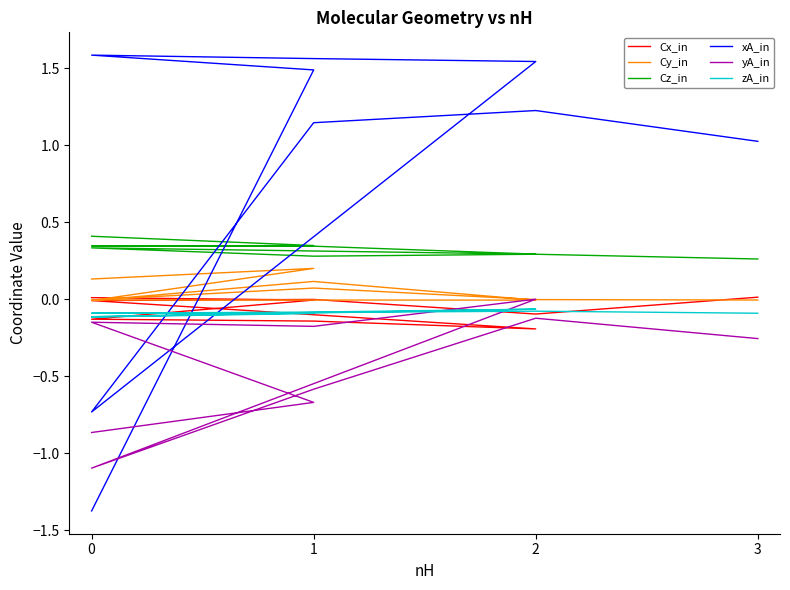

How many interior local peaks does the Cz_in series have?

2